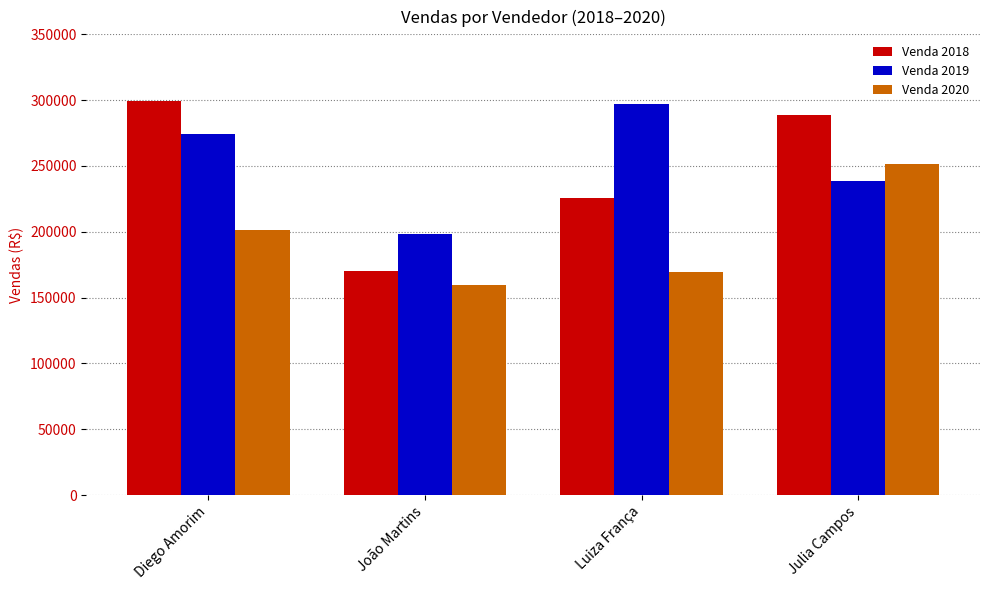

What are all the series names shown in the legend?

Venda 2018, Venda 2019, Venda 2020